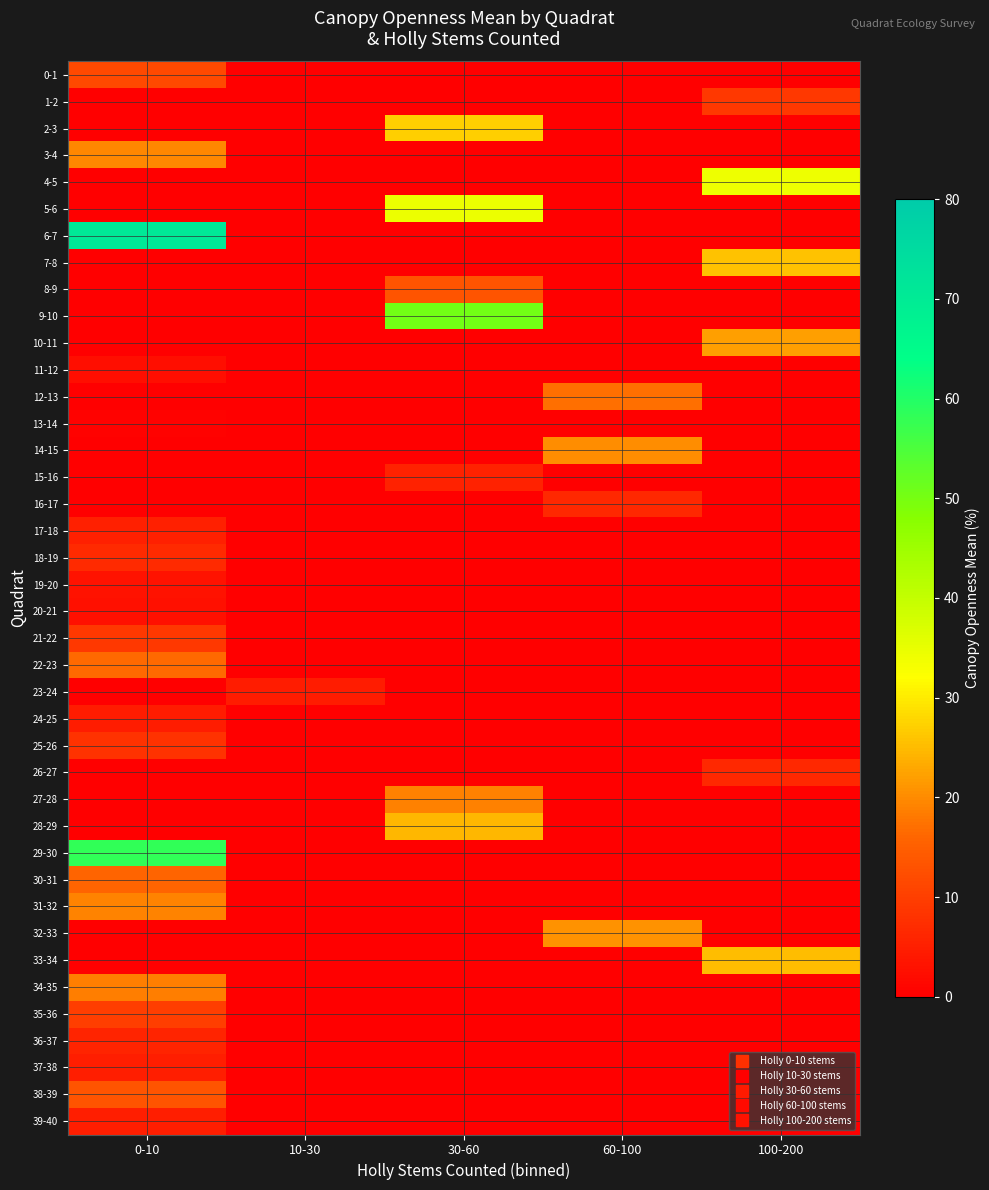

Reading right to left, extract all data points from this chart.

0-1: 100-200=0.0	60-100=0.0	30-60=0.0	10-30=0.0	0-10=11.8
1-2: 100-200=8.8	60-100=0.0	30-60=0.0	10-30=0.0	0-10=0.0
2-3: 100-200=0.0	60-100=0.0	30-60=27.2	10-30=0.0	0-10=0.0
3-4: 100-200=0.0	60-100=0.0	30-60=0.0	10-30=0.0	0-10=19.6
4-5: 100-200=34.3	60-100=0.0	30-60=0.0	10-30=0.0	0-10=0.0
5-6: 100-200=0.0	60-100=0.0	30-60=34.6	10-30=0.0	0-10=0.0
6-7: 100-200=0.0	60-100=0.0	30-60=0.0	10-30=0.0	0-10=71.1
7-8: 100-200=25.9	60-100=0.0	30-60=0.0	10-30=0.0	0-10=0.0
8-9: 100-200=0.0	60-100=0.0	30-60=13.1	10-30=0.0	0-10=0.0
9-10: 100-200=0.0	60-100=0.0	30-60=50.4	10-30=0.0	0-10=0.0
10-11: 100-200=21.9	60-100=0.0	30-60=0.0	10-30=0.0	0-10=0.0
11-12: 100-200=0.0	60-100=0.0	30-60=0.0	10-30=0.0	0-10=2.5
12-13: 100-200=0.0	60-100=17.1	30-60=0.0	10-30=0.0	0-10=0.0
13-14: 100-200=0.0	60-100=0.0	30-60=0.0	10-30=0.0	0-10=0.6
14-15: 100-200=0.0	60-100=20.2	30-60=0.0	10-30=0.0	0-10=0.0
15-16: 100-200=0.0	60-100=0.0	30-60=5.5	10-30=0.0	0-10=0.0
16-17: 100-200=0.0	60-100=6.4	30-60=0.0	10-30=0.0	0-10=0.0
17-18: 100-200=0.0	60-100=0.0	30-60=0.0	10-30=0.0	0-10=5.1
18-19: 100-200=0.0	60-100=0.0	30-60=0.0	10-30=0.0	0-10=6.7
19-20: 100-200=0.0	60-100=0.0	30-60=0.0	10-30=0.0	0-10=2.9
20-21: 100-200=0.0	60-100=0.0	30-60=0.0	10-30=0.0	0-10=2.5
21-22: 100-200=0.0	60-100=0.0	30-60=0.0	10-30=0.0	0-10=9.0
22-23: 100-200=0.0	60-100=0.0	30-60=0.0	10-30=0.0	0-10=16.3
23-24: 100-200=0.0	60-100=0.0	30-60=0.0	10-30=4.7	0-10=0.0
24-25: 100-200=0.0	60-100=0.0	30-60=0.0	10-30=0.0	0-10=4.7
25-26: 100-200=0.0	60-100=0.0	30-60=0.0	10-30=0.0	0-10=7.9
26-27: 100-200=6.4	60-100=0.0	30-60=0.0	10-30=0.0	0-10=0.0
27-28: 100-200=0.0	60-100=0.0	30-60=18.9	10-30=0.0	0-10=0.0
28-29: 100-200=0.0	60-100=0.0	30-60=24.4	10-30=0.0	0-10=0.0
29-30: 100-200=0.0	60-100=0.0	30-60=0.0	10-30=0.0	0-10=58.4
30-31: 100-200=0.0	60-100=0.0	30-60=0.0	10-30=0.0	0-10=15.9
31-32: 100-200=0.0	60-100=0.0	30-60=0.0	10-30=0.0	0-10=19.1
32-33: 100-200=0.0	60-100=20.7	30-60=0.0	10-30=0.0	0-10=0.0
33-34: 100-200=25.1	60-100=0.0	30-60=0.0	10-30=0.0	0-10=0.0
34-35: 100-200=0.0	60-100=0.0	30-60=0.0	10-30=0.0	0-10=18.6
35-36: 100-200=0.0	60-100=0.0	30-60=0.0	10-30=0.0	0-10=9.8
36-37: 100-200=0.0	60-100=0.0	30-60=0.0	10-30=0.0	0-10=5.7
37-38: 100-200=0.0	60-100=0.0	30-60=0.0	10-30=0.0	0-10=4.8
38-39: 100-200=0.0	60-100=0.0	30-60=0.0	10-30=0.0	0-10=13.4
39-40: 100-200=0.0	60-100=0.0	30-60=0.0	10-30=0.0	0-10=4.9